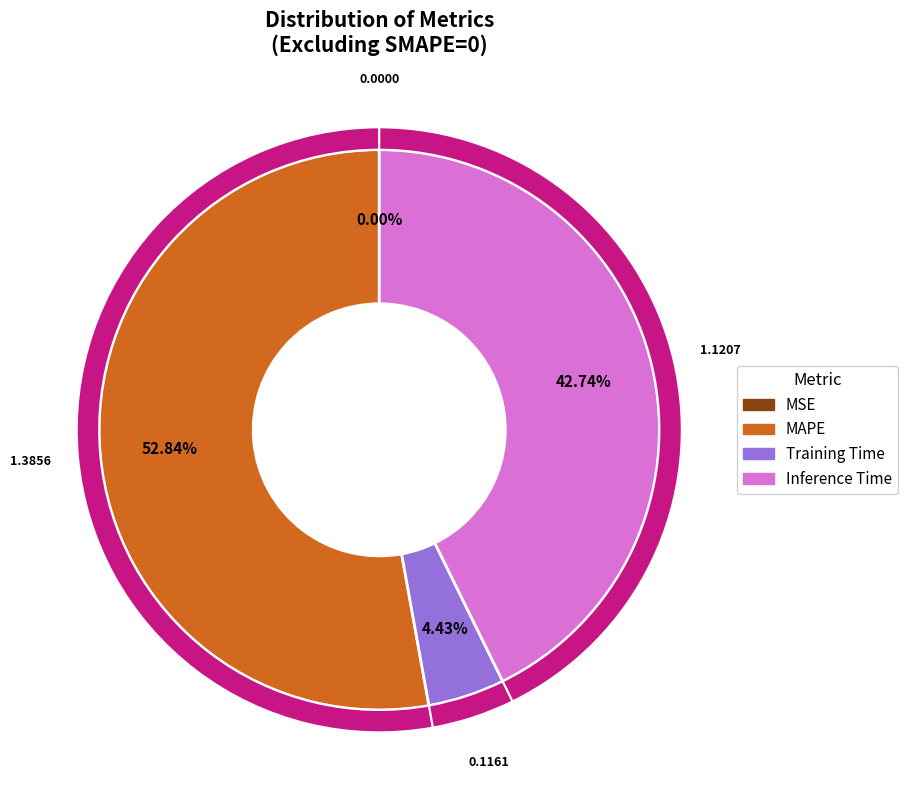

Is it true that MSE is 14% of the pie?

False